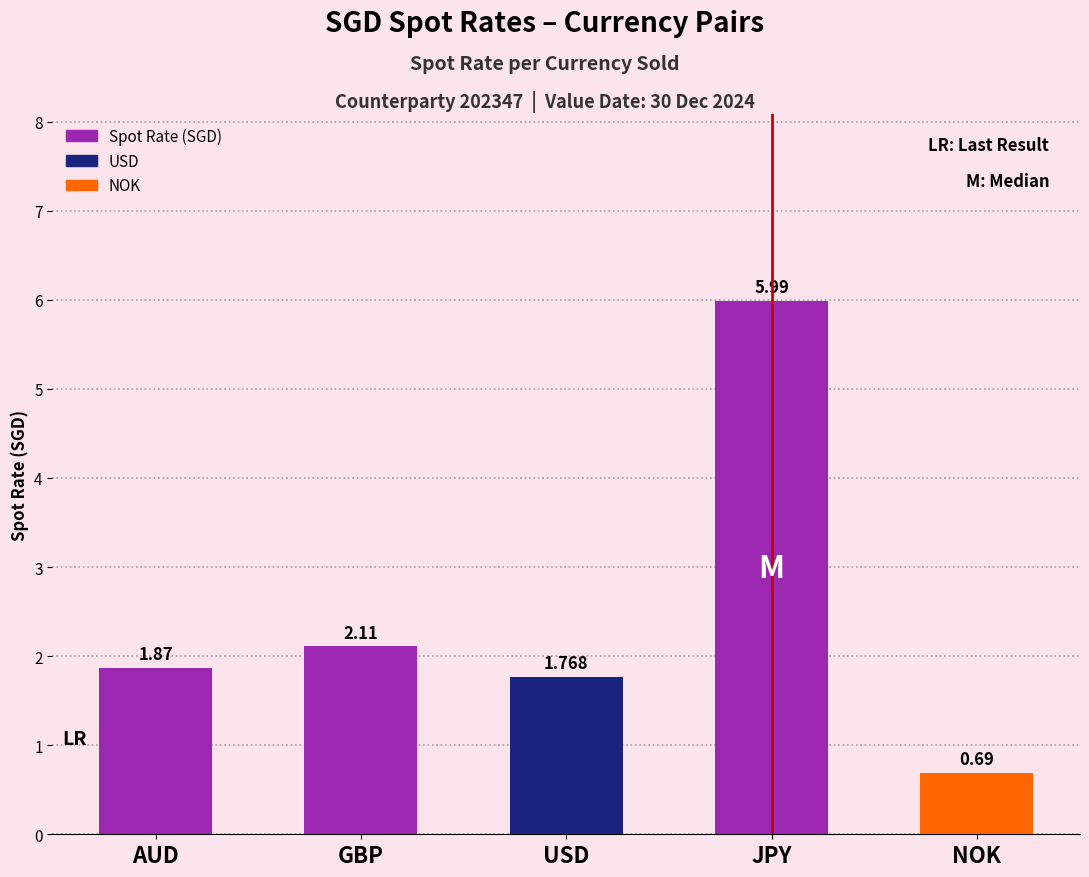

Which label corresponds to the smallest value in the chart?

NOK